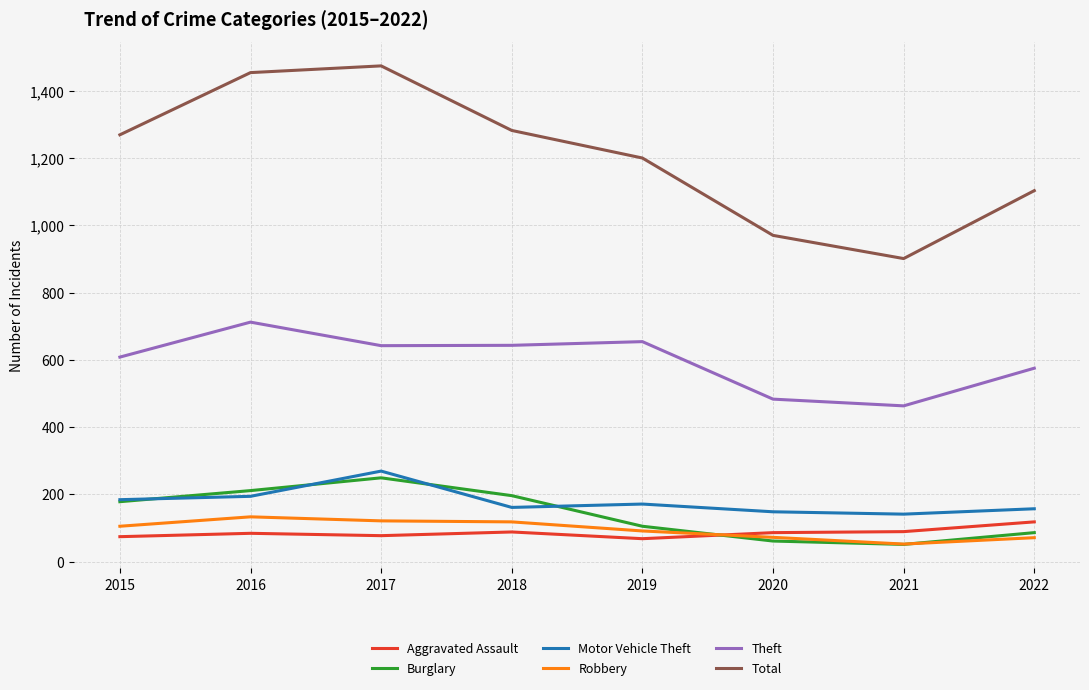

How many lines are shown in the chart?

6